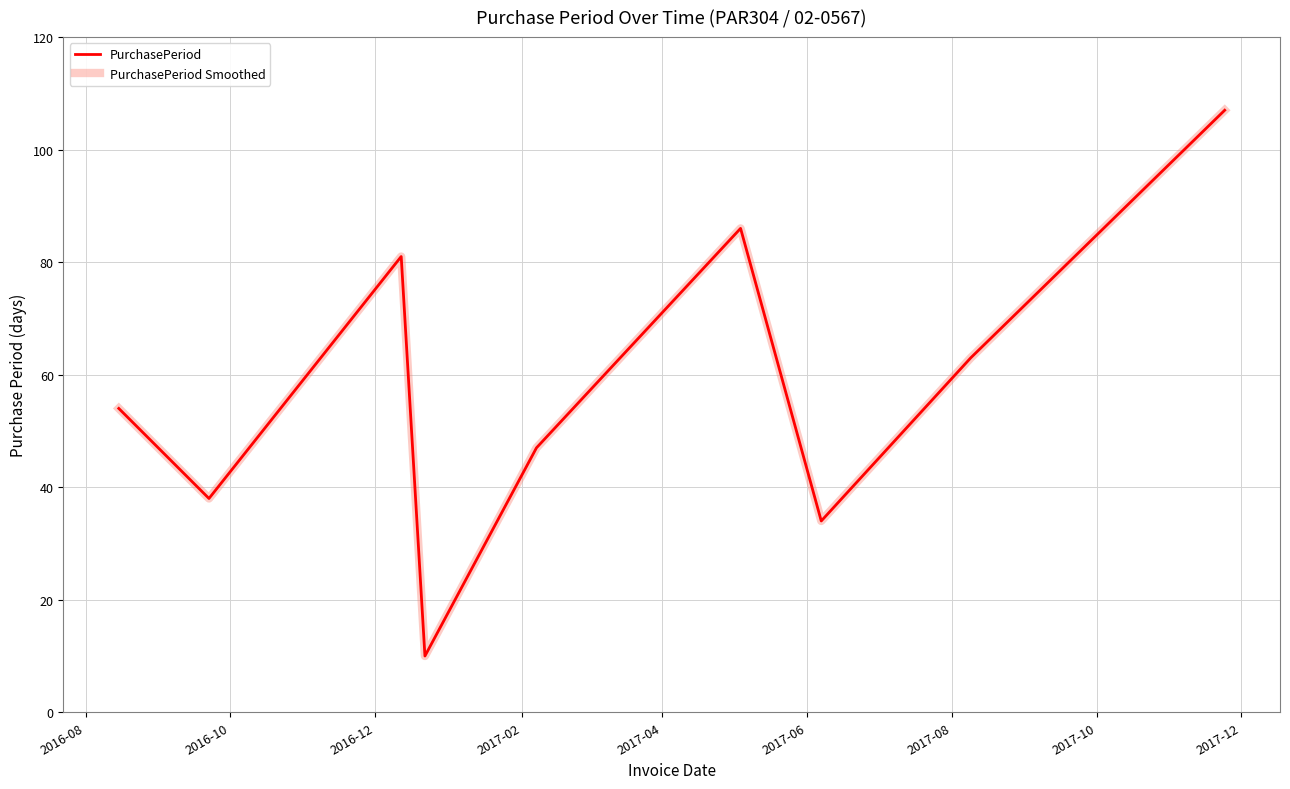

Which series has the widest spread of values?

PurchasePeriod